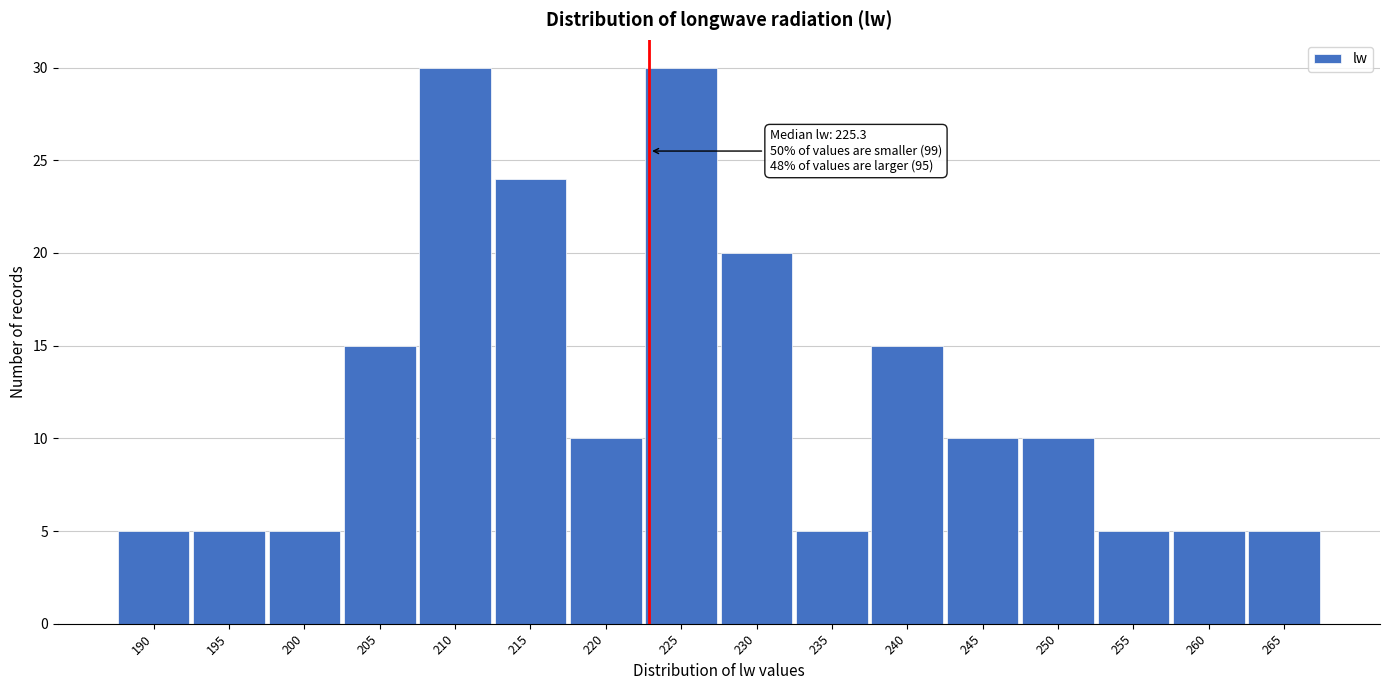

Reading left to right, list all the values displayed in this chart.

5	5	5	15	30	24	10	30	20	5	15	10	10	5	5	5